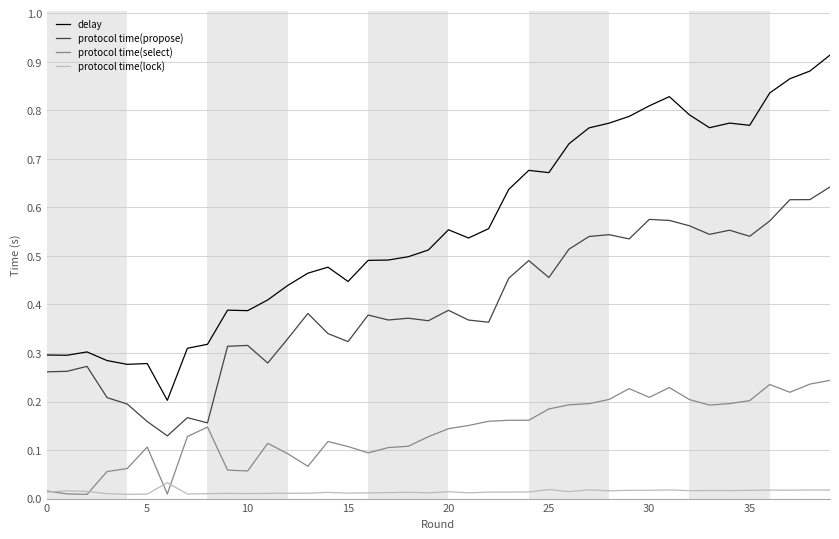

True or false: delay and protocol time(propose) cross at least once.

False